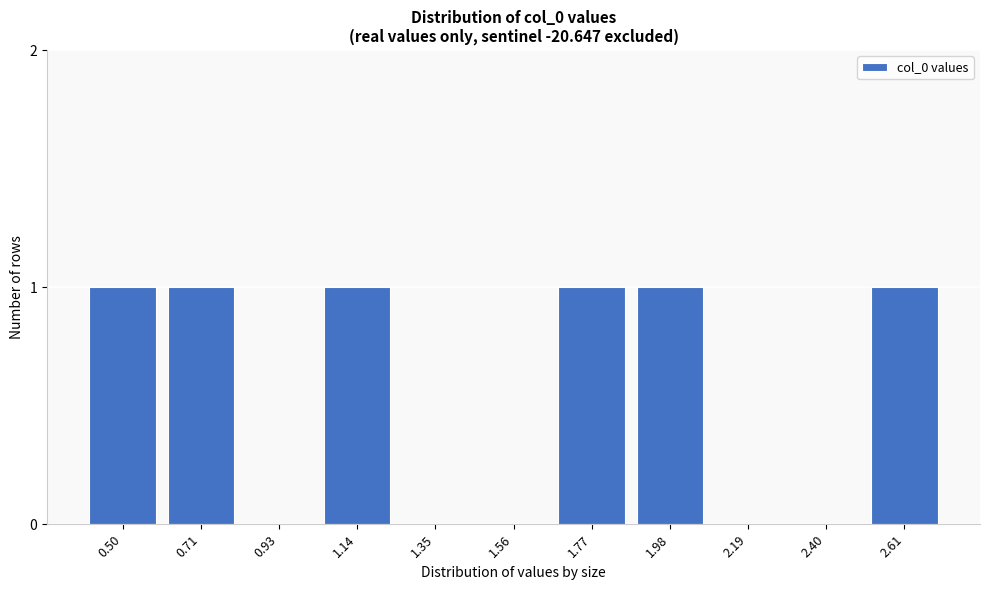

Reading left to right, extract all data points from this chart.

0.50=1	0.71=1	0.93=0	1.14=1	1.35=0	1.56=0	1.77=1	1.98=1	2.19=0	2.40=0	2.61=1